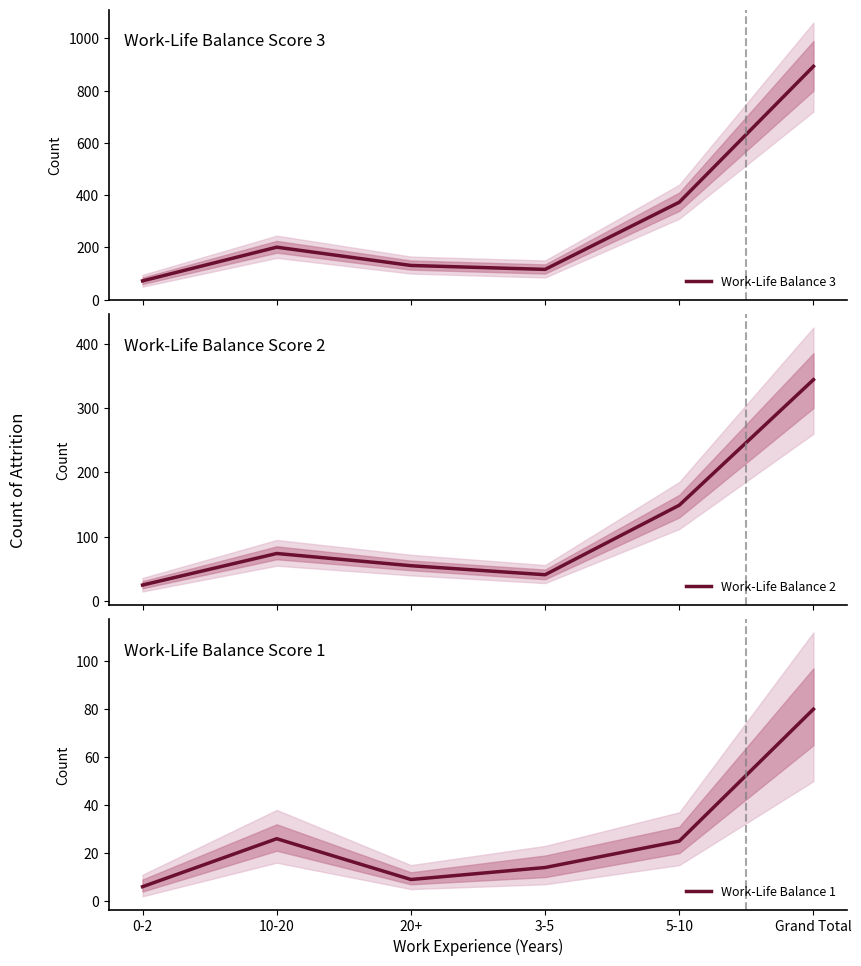

At how many categories does at least one series exceed 285?

2